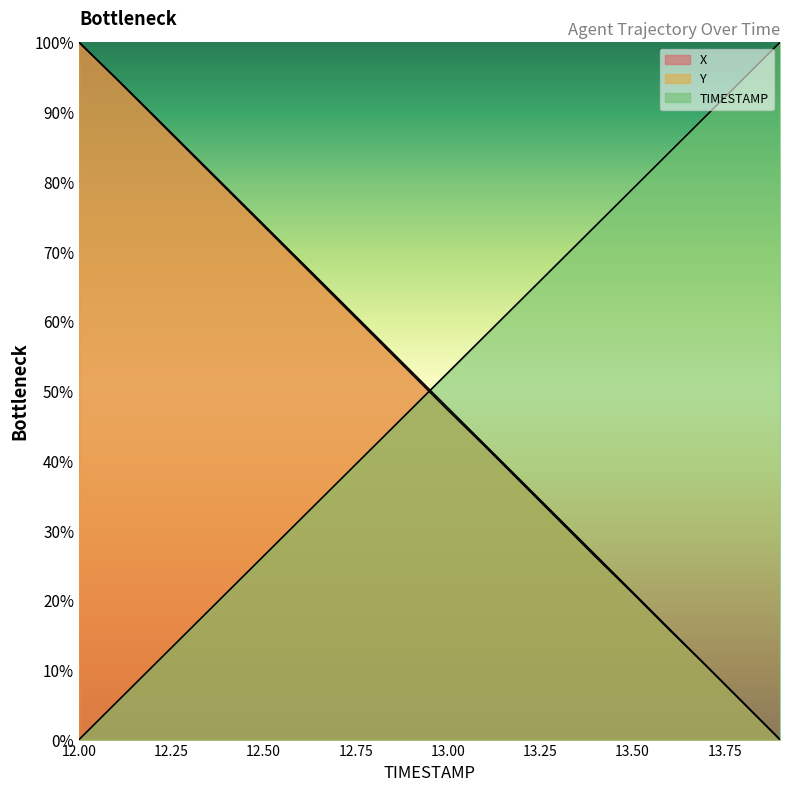

Reading right to left, extract all data points from this chart.

X: 0.0	5.3	10.6	15.9	21.2	26.5	31.7	37.0	42.3	47.6	52.8	58.1	63.4	68.6	73.9	79.1	84.4	89.6	94.9	100.0
Y: 0.0	5.3	10.6	15.7	21.0	26.2	31.5	36.8	42.1	47.2	52.5	57.8	63.1	68.4	73.7	79.0	84.3	89.5	94.8	100.0
TIMESTAMP: 100.0	94.7	89.5	84.2	78.9	73.7	68.4	63.2	57.9	52.6	47.4	42.1	36.8	31.6	26.3	21.1	15.8	10.5	5.3	0.0